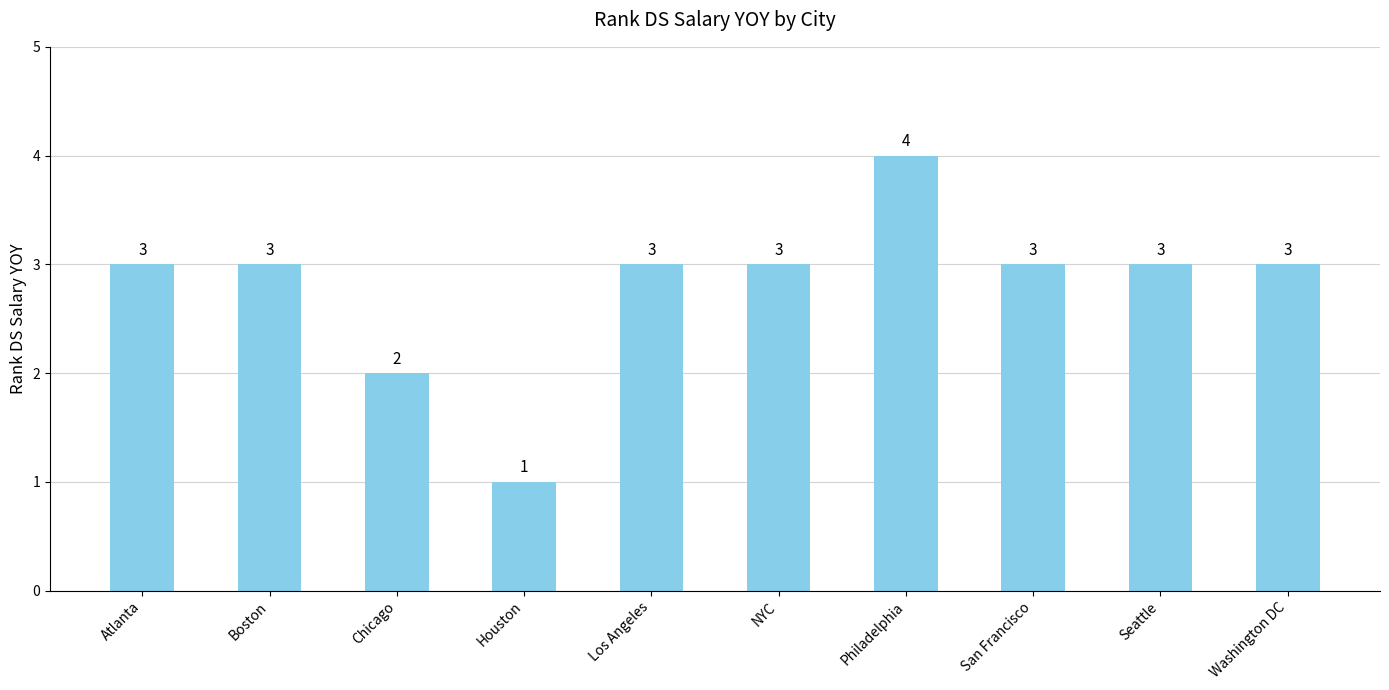

Count the values in the range 3 to 4.

8